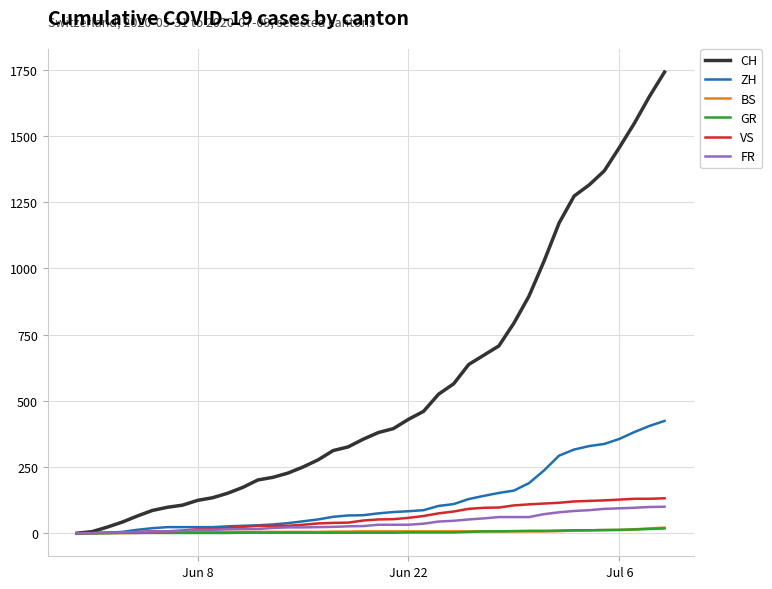

Which series has the largest total across all categories?

CH